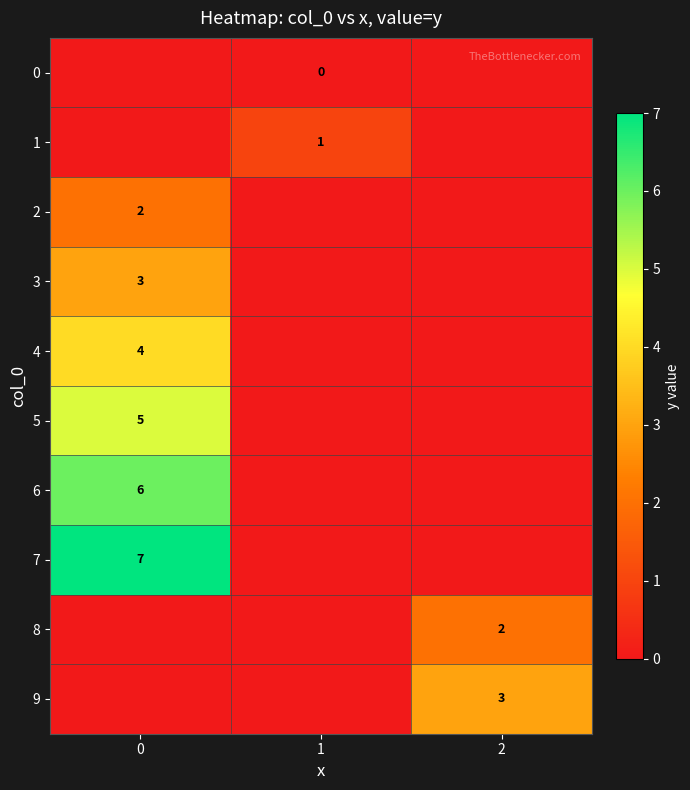

Is it true that 4 equals 4 at 0?

True